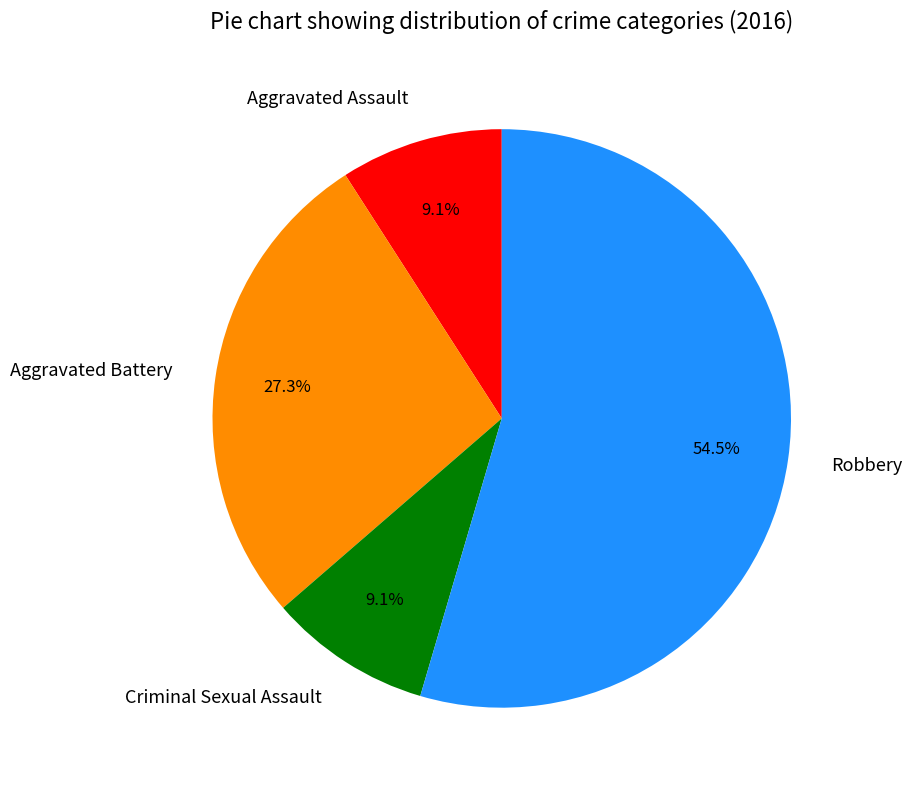

What percentage is the Aggravated Assault slice, to the nearest percent?

9%